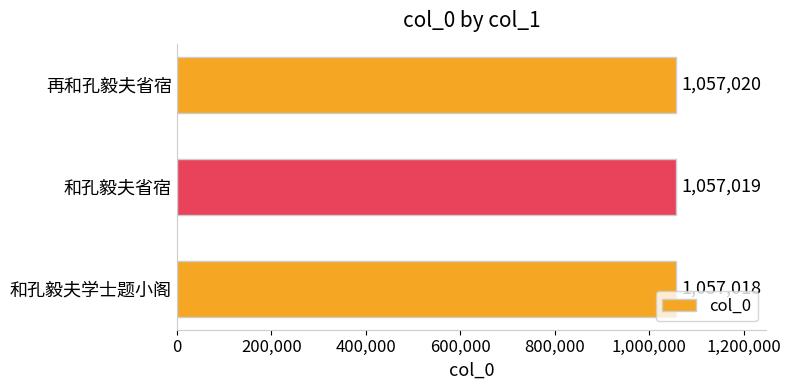

Between 和孔毅夫学士题小阁 and 和孔毅夫省宿, which is larger?

和孔毅夫省宿